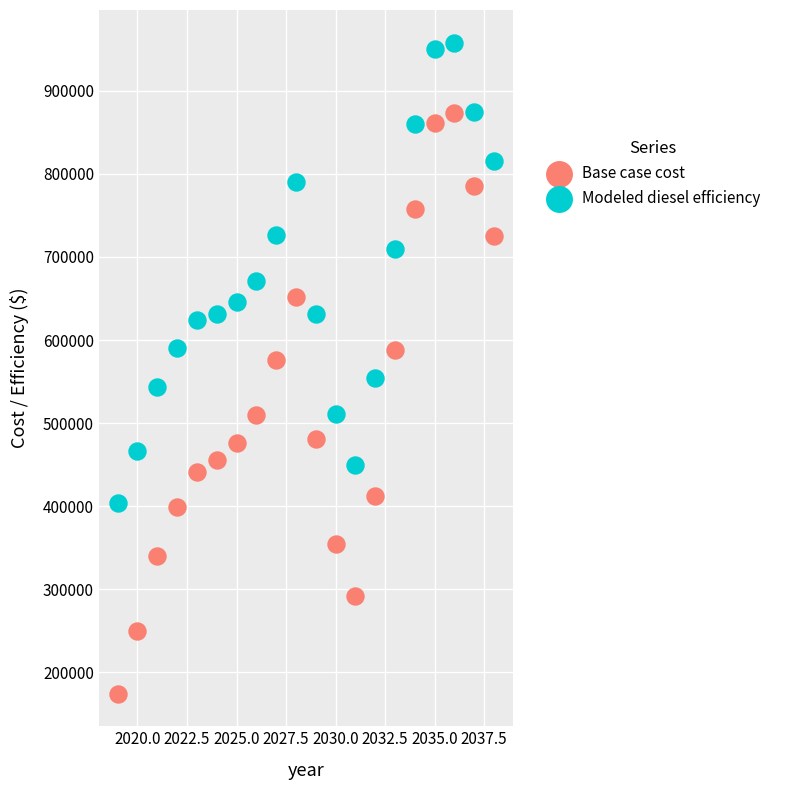

In the Modeled diesel efficiency series, what Y value is closest to 680782?

671328.5